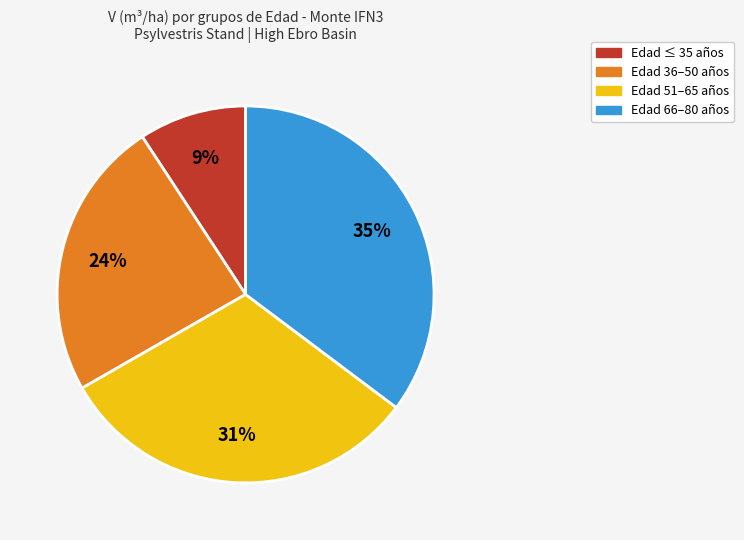

To the nearest percent, what is the combined percentage of Edad 66–80 años and Edad ≤ 35 años?

44%